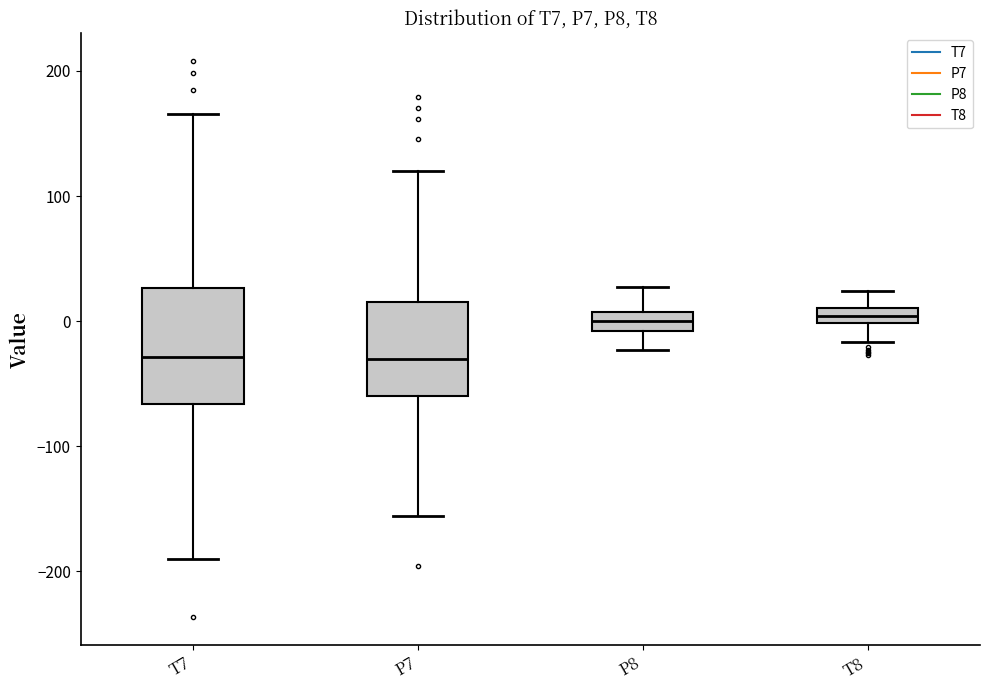

Comparing the boxes themselves (not the whiskers), which one is the tallest?

T7